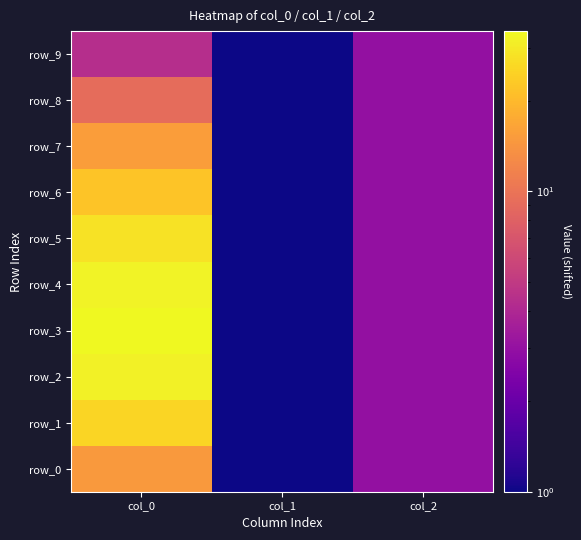

What is the sum of all row_3 values?

38.2